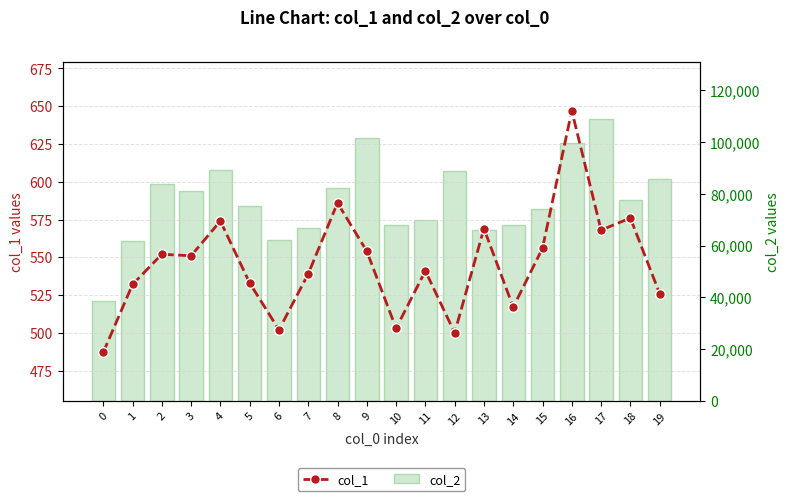

What is the difference between the maximum and minimum values in the col_1 series?

160